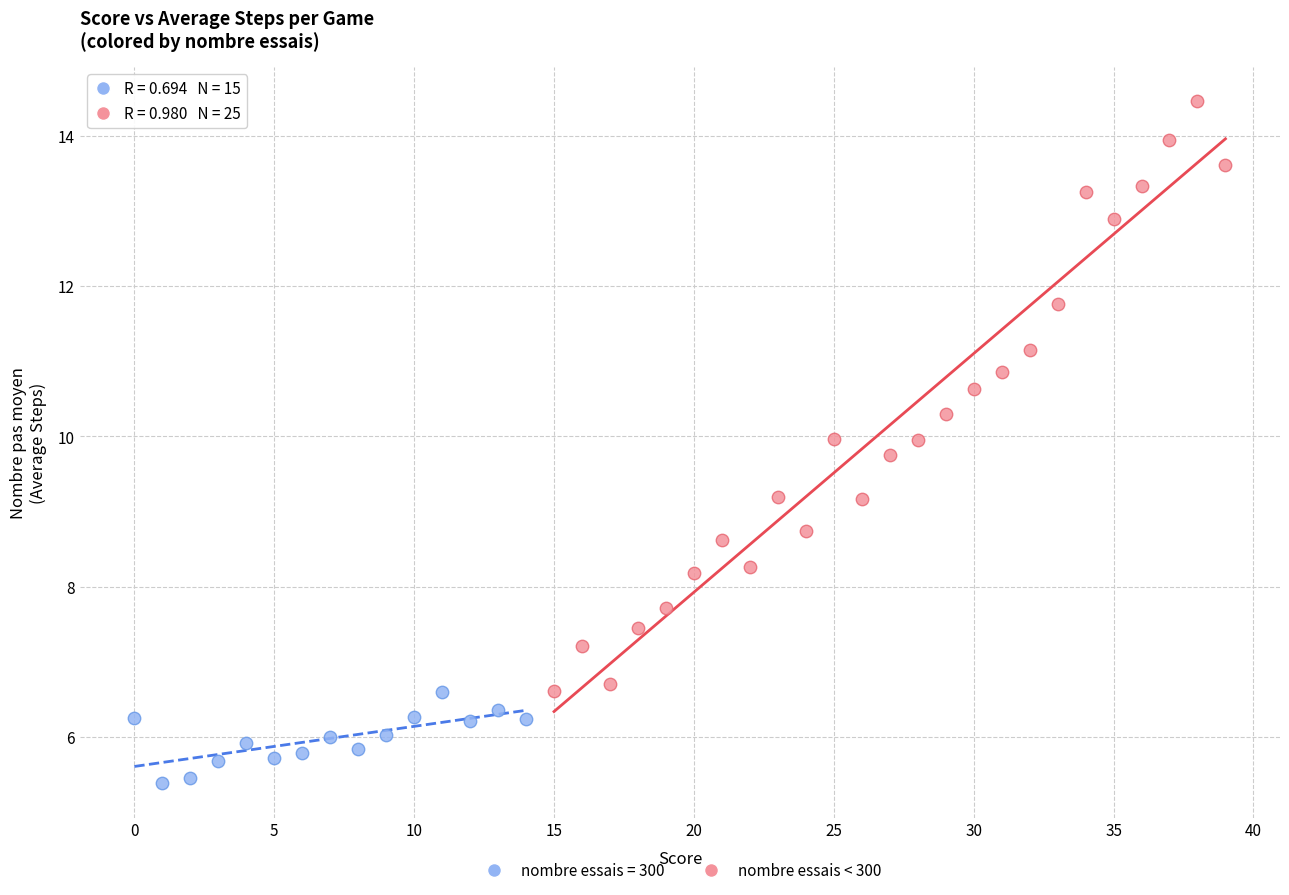

Which series has the largest Y range (max minus min)?

nombre essais < 300